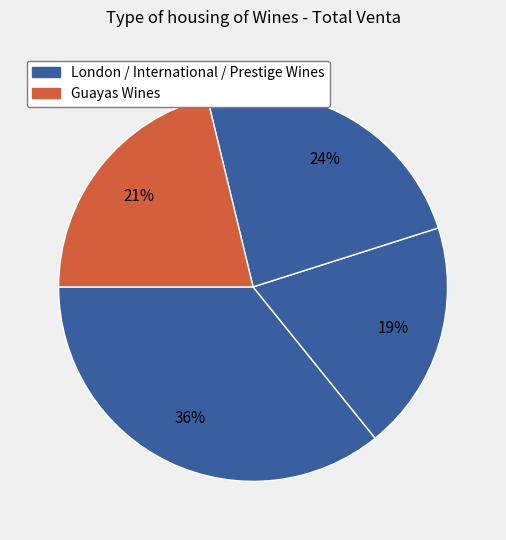

Count the number of slices in the pie.

4